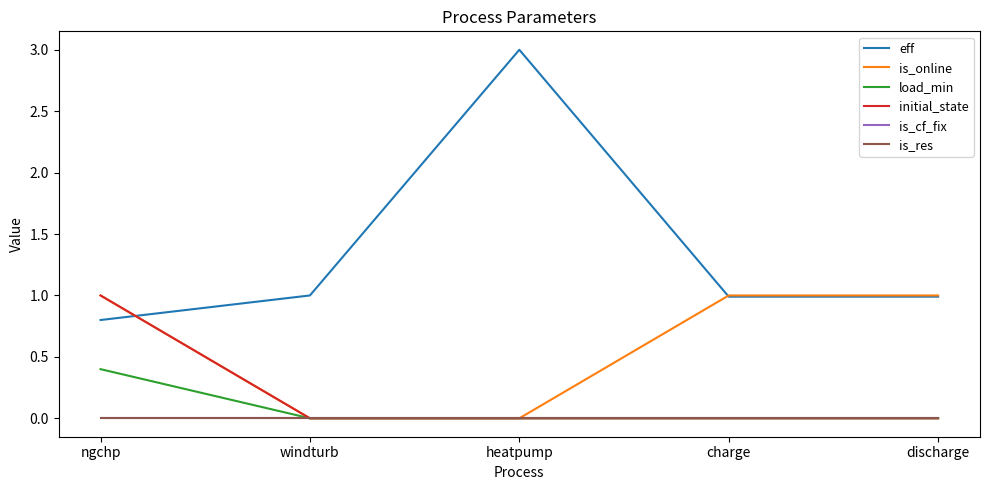

What is the difference between the maximum and second lowest values in the initial_state series?

1.0